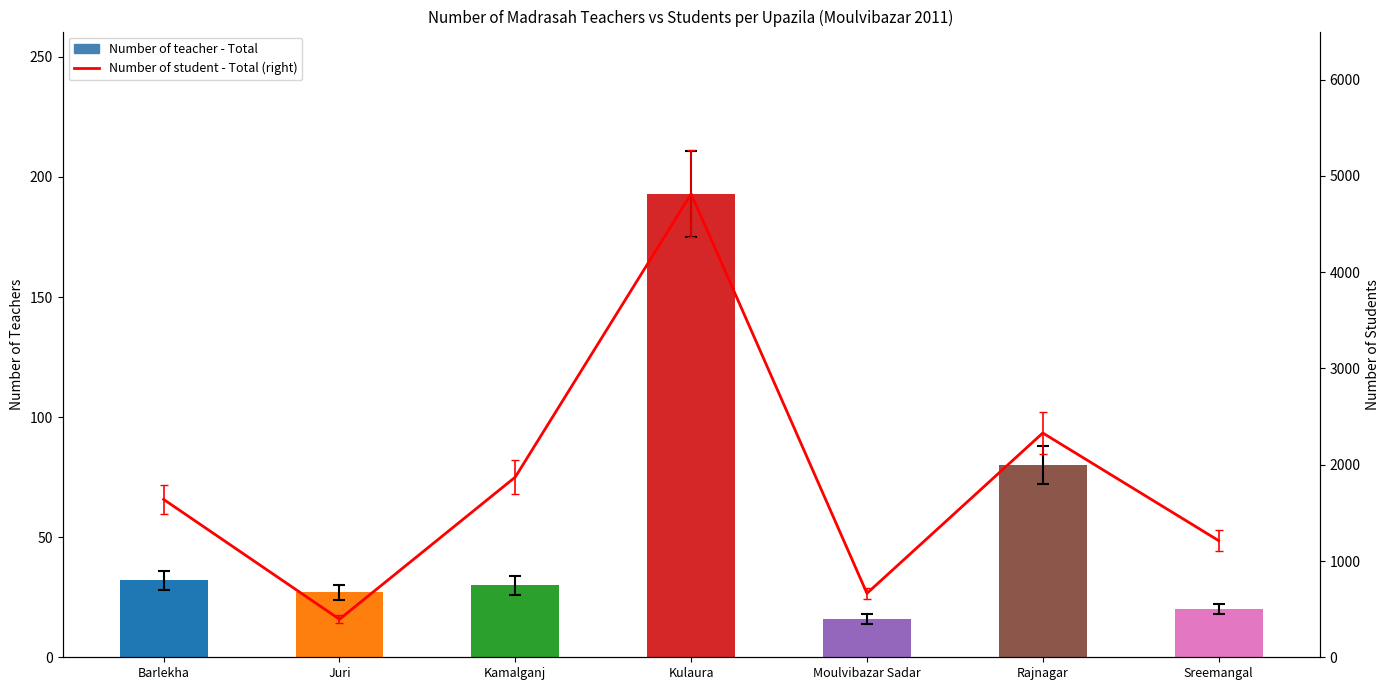

What is the label of the 5th bar from the left?

Moulvibazar Sadar